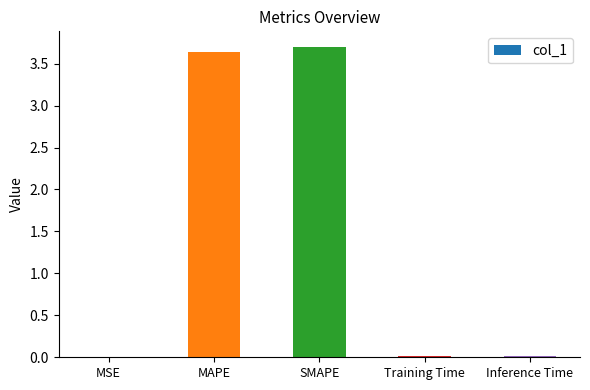

How many distinct data groups are displayed?

1